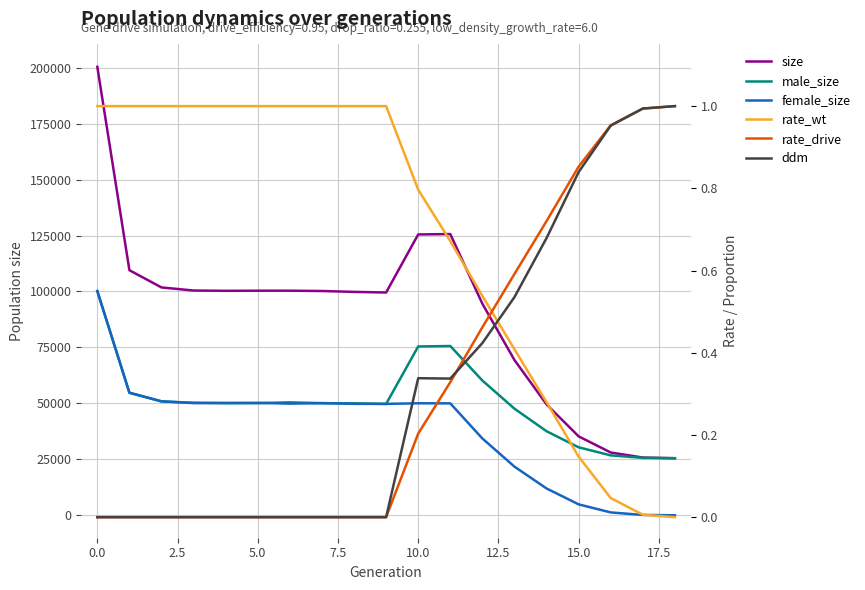

Is this an area chart (filled region under the line)?

No